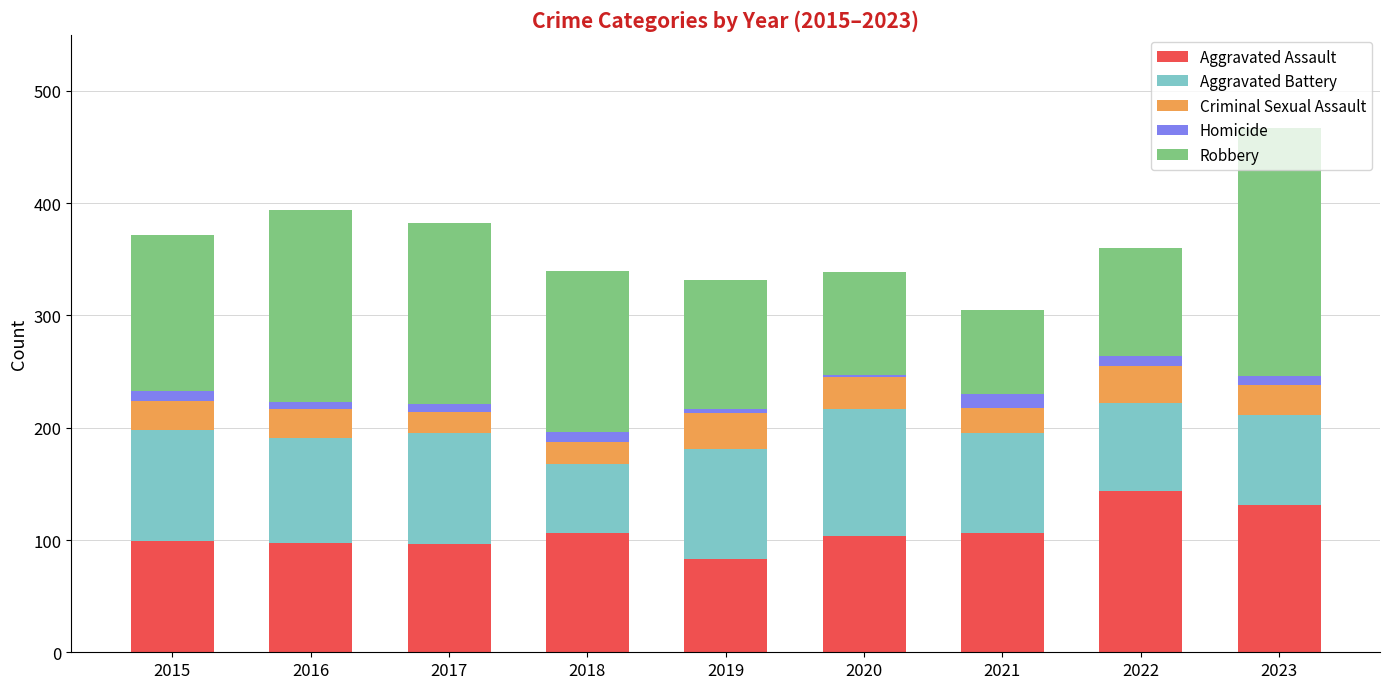

The value of Aggravated Assault at 2021 is 106. True or false?

True